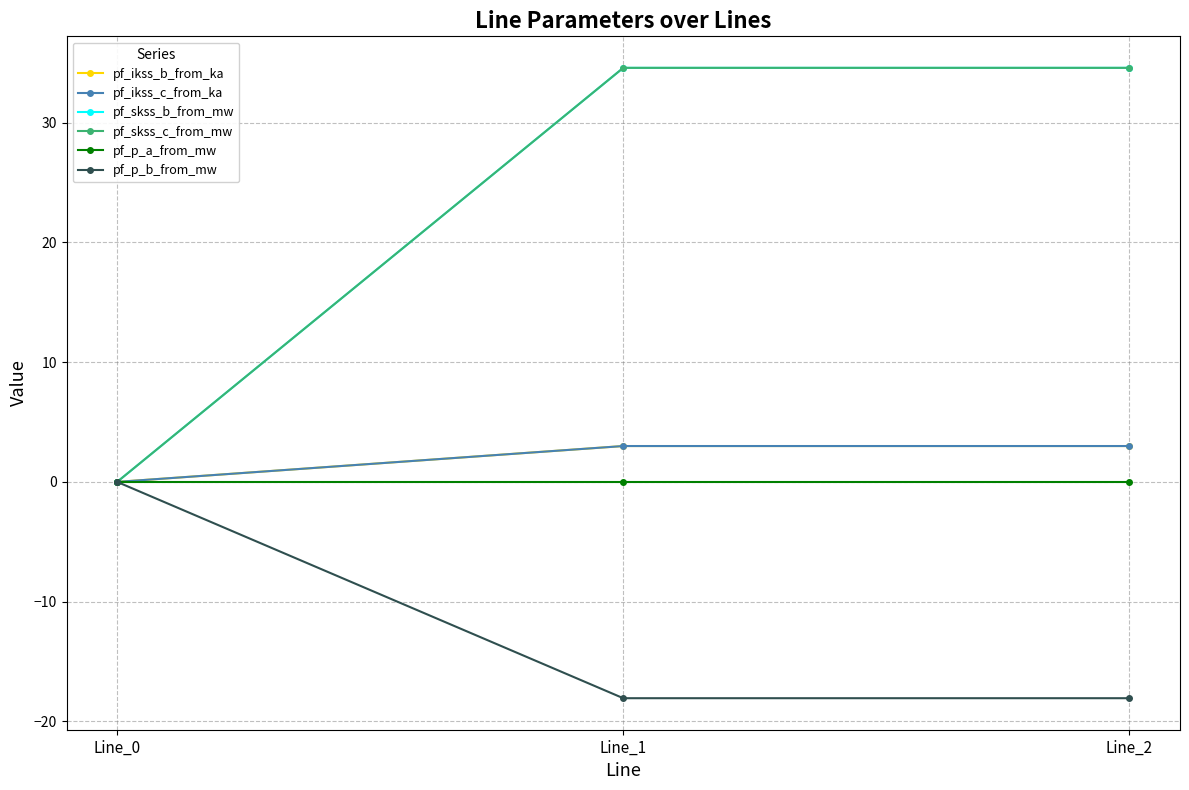

What is the value of the pf_ikss_c_from_ka point at the 2nd from the left?

3.0